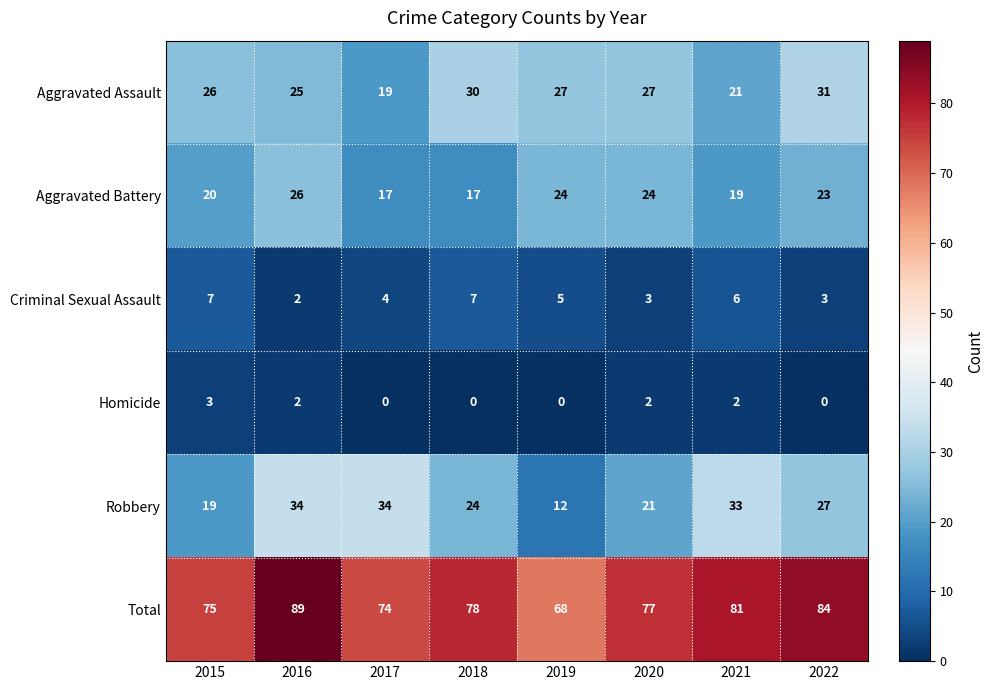

The value of Aggravated Assault at 2018 is 46. True or false?

False